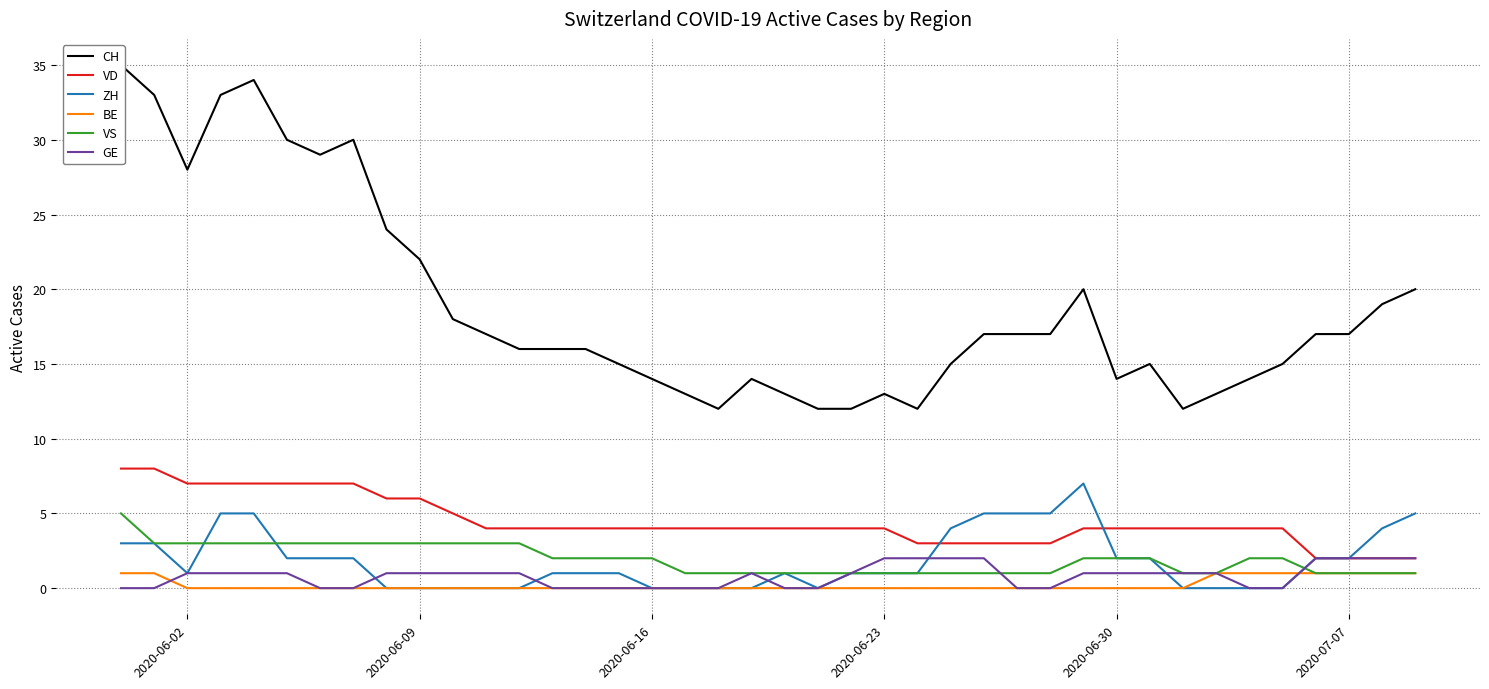

True or false: VS and BE intersect in this chart.

False